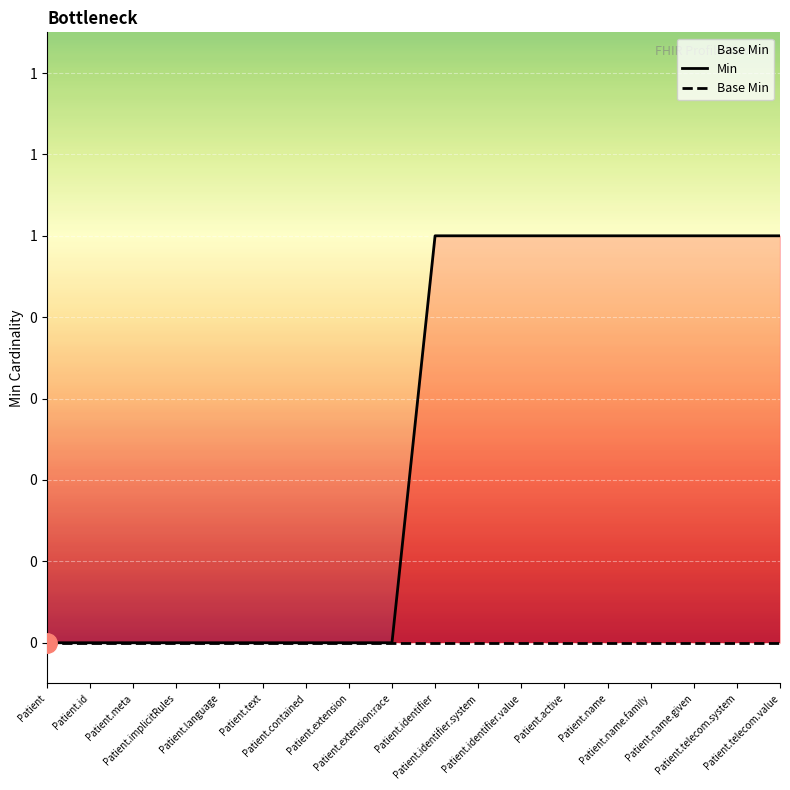

What is the difference between the maximum and minimum values in the Min series?

1